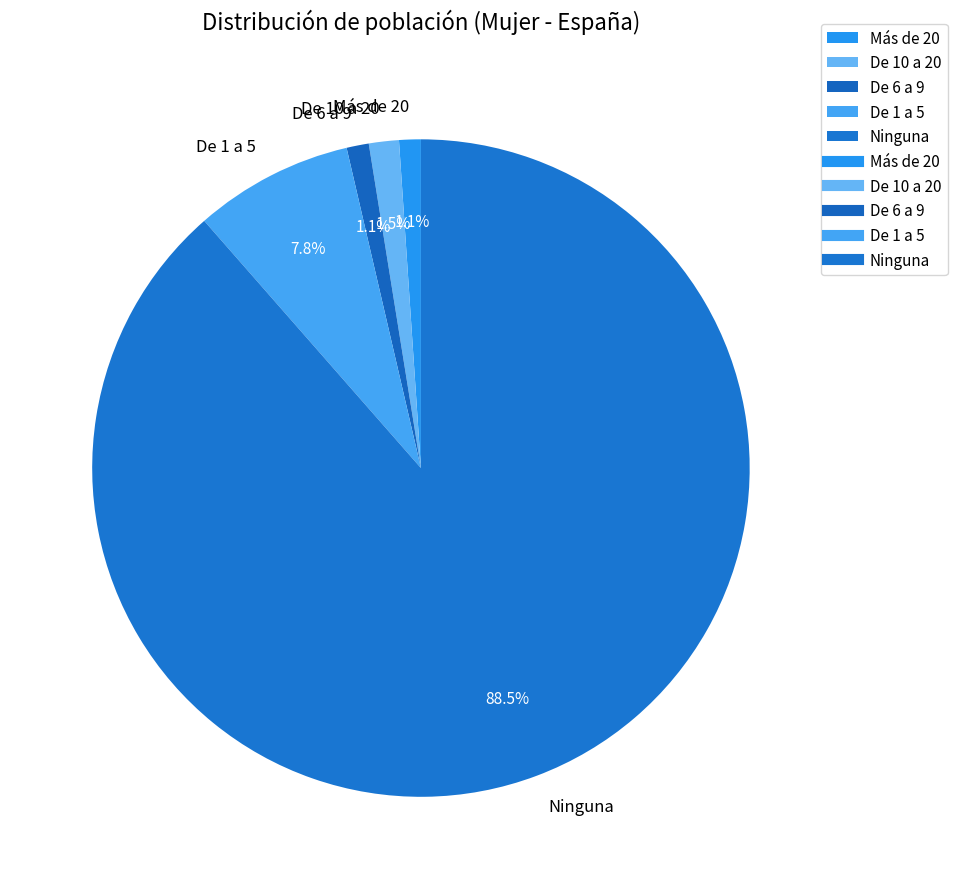

Does De 6 a 9 represent more than half of the total?

No